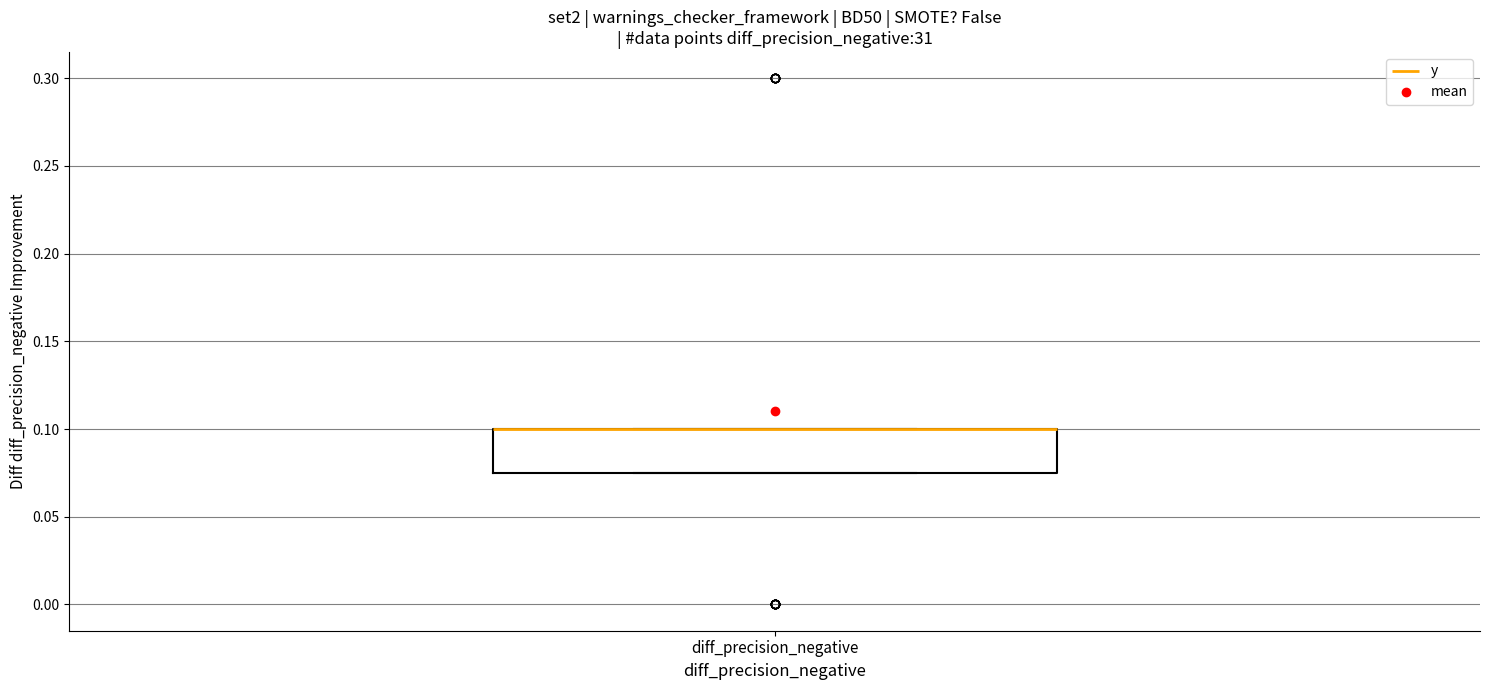

Read this box plot against the y-axis: the position of the median line, the range covered by the box, and the ends of both whiskers. The values are not printed on the chart, so give them approximately, as read against the axis.

median 0.100 (drawn on the box's upper edge), box 0.075 to 0.100, whiskers 0.075 to 0.100